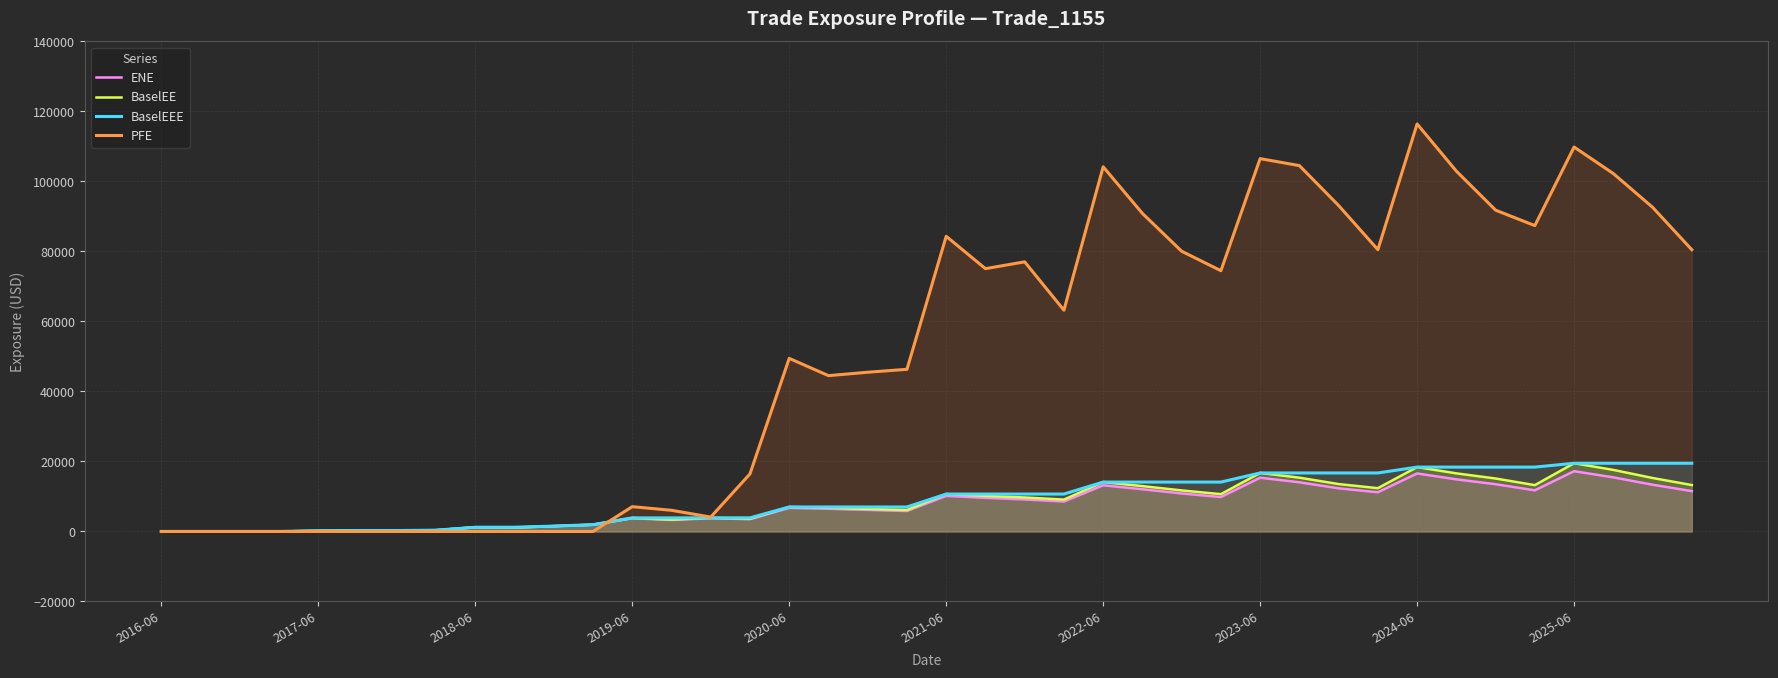

What is the spread (max minus min) of values at 23?

54654.1